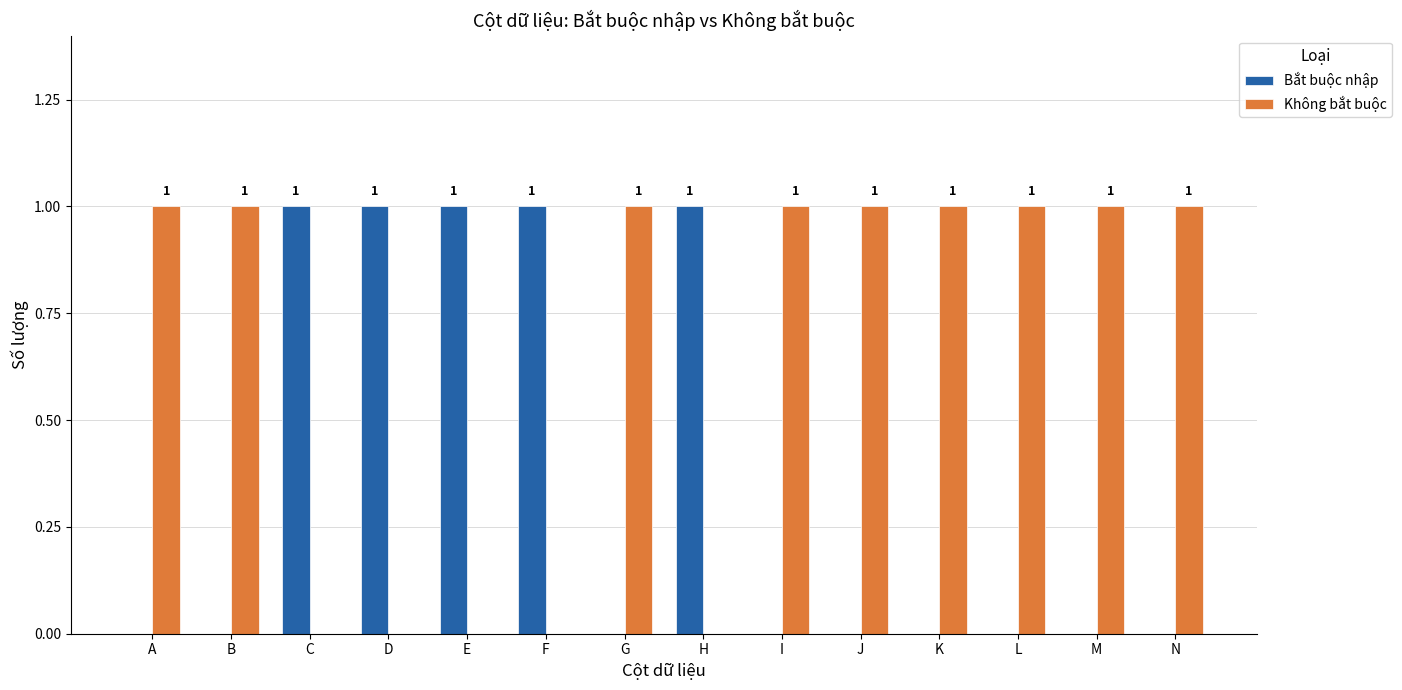

Which series has the largest total across all categories?

Không bắt buộc